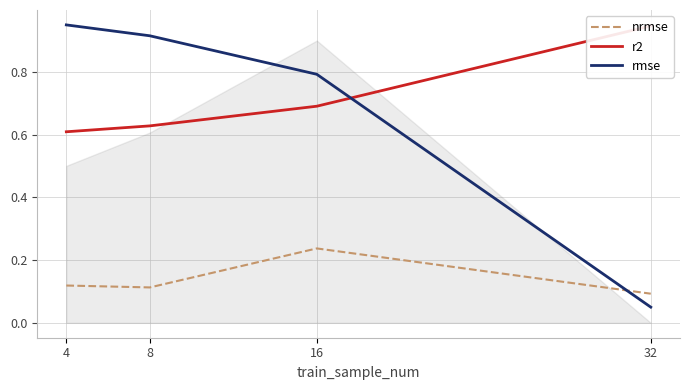

At which label is r2 closest to 0?

4